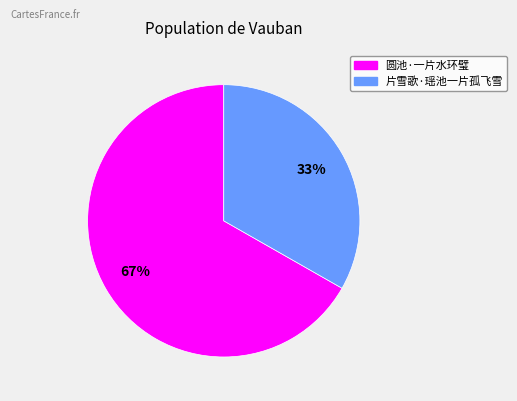

To the nearest percent, what is the difference between the largest and smallest slice percentages?

34%